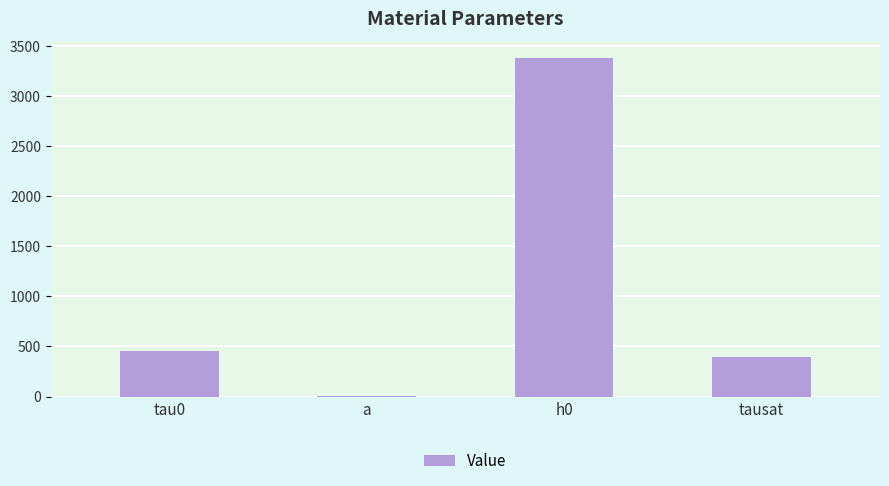

True or false: the data shows 580.5 at tausat.

False